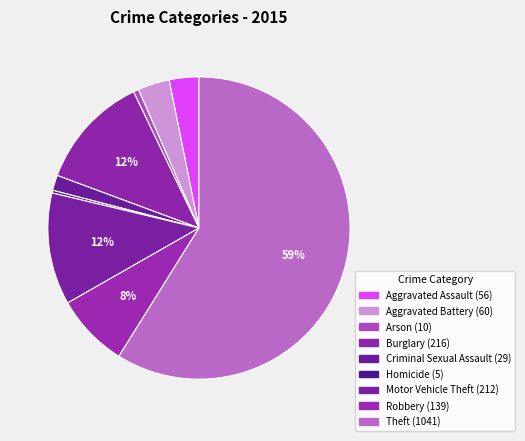

How many segments does this pie chart have?

9